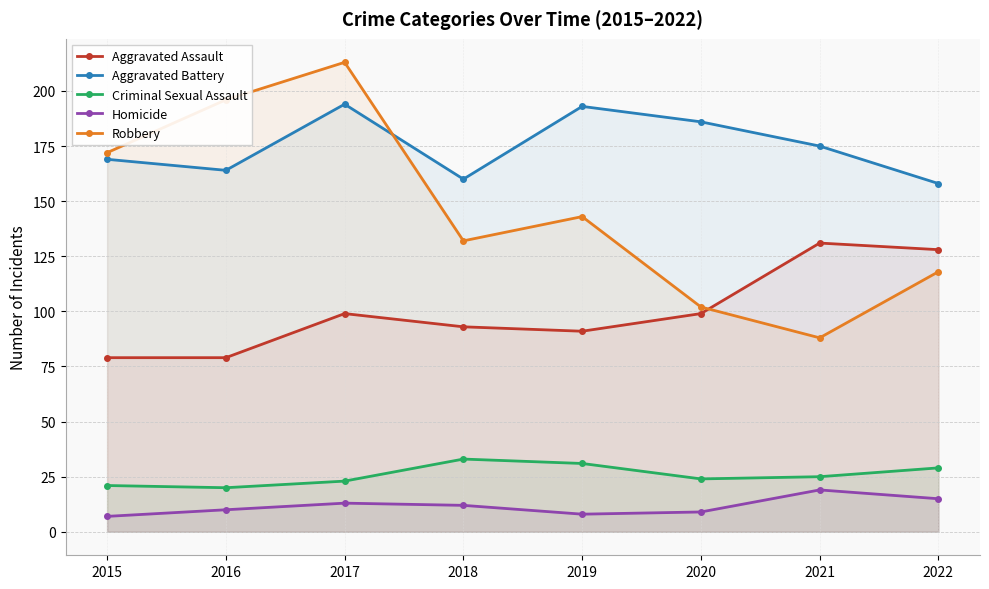

What is the maximum value for Criminal Sexual Assault?

33